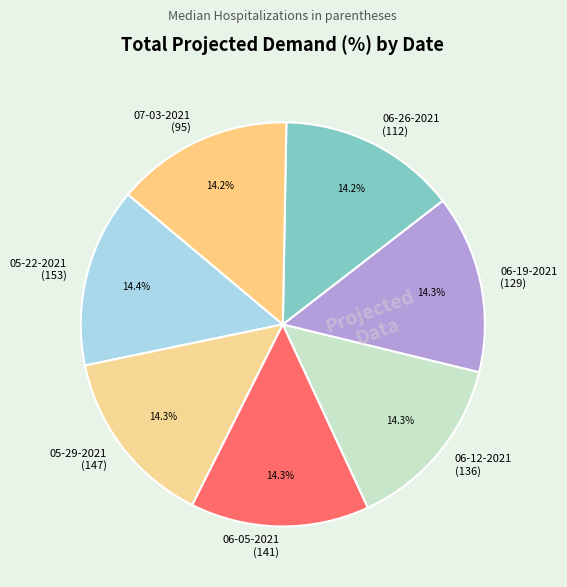

Is there any slice that represents more than half of the pie?

No